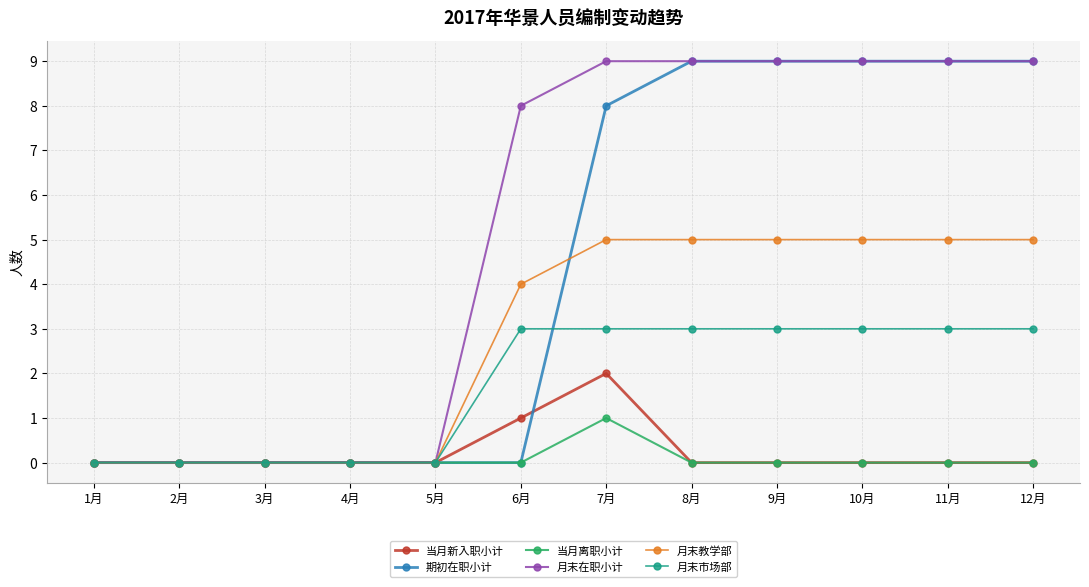

What is the value of the 期初在职小计 point at the 12th from the left?

9